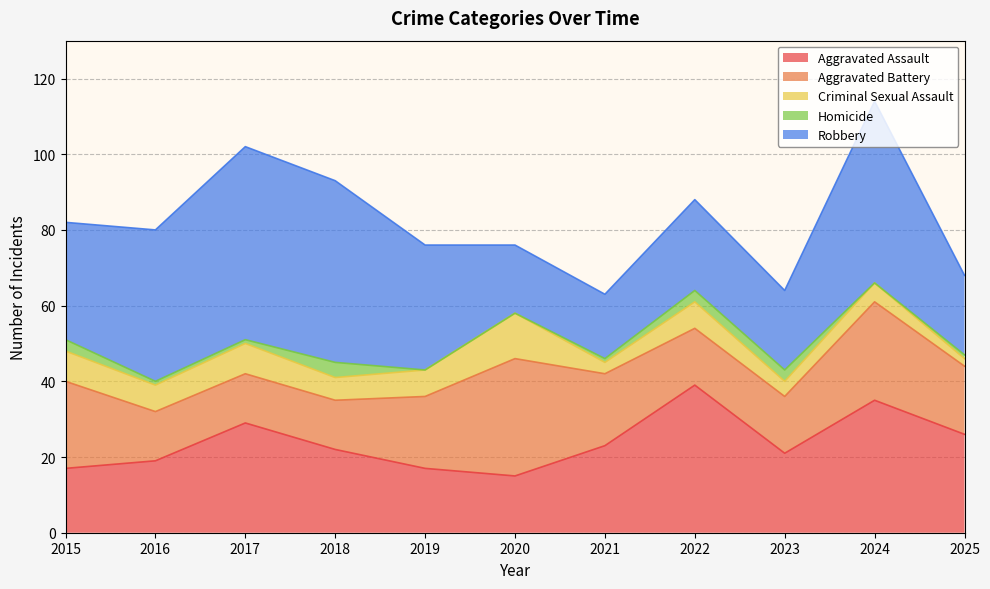

What is the sum of the Homicide values at 2024 and 2016?

1